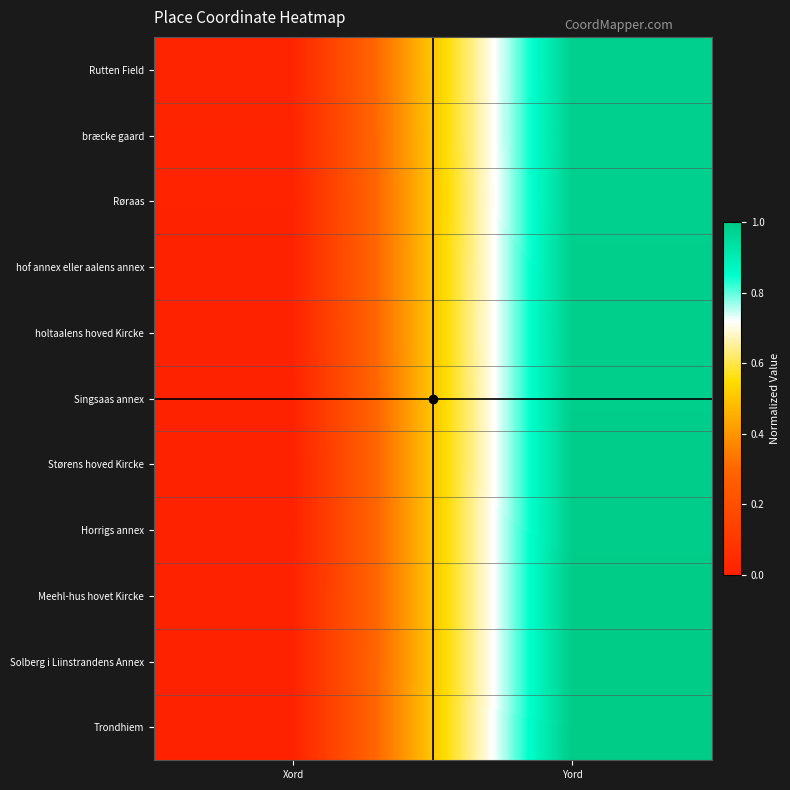

What is the total value across all series at Xord?

0.1